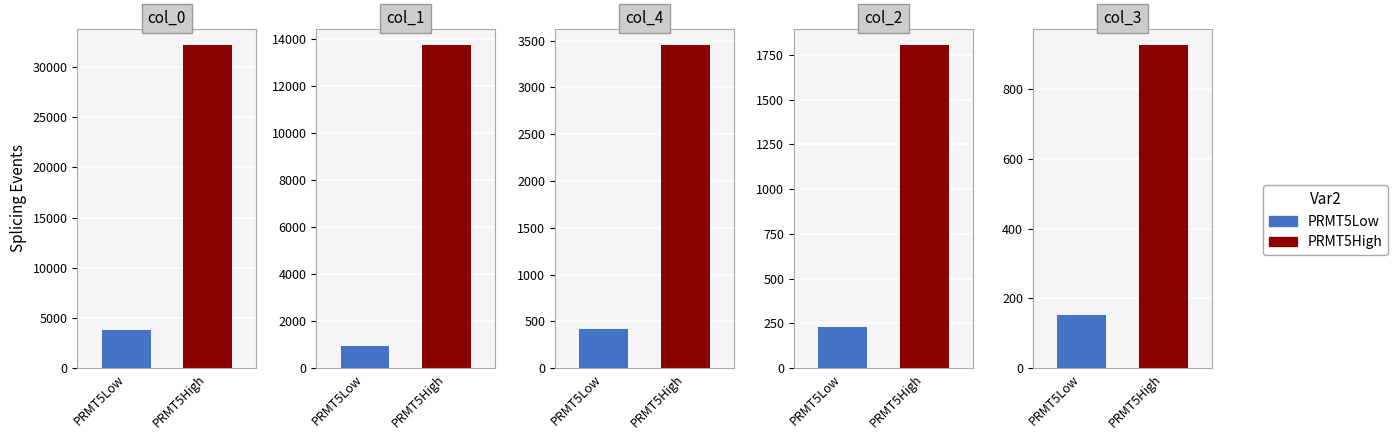

What is the value of the PRMT5High bar at the 4th from the left?

1807